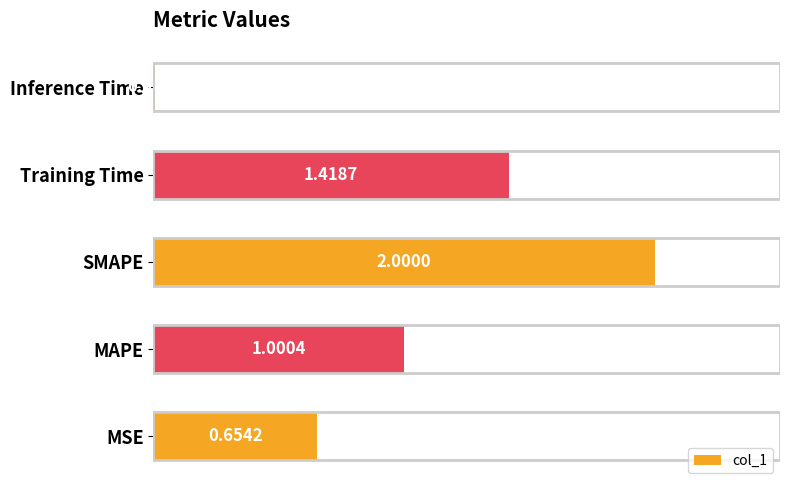

What is the change in value from SMAPE to Training Time?

-0.6